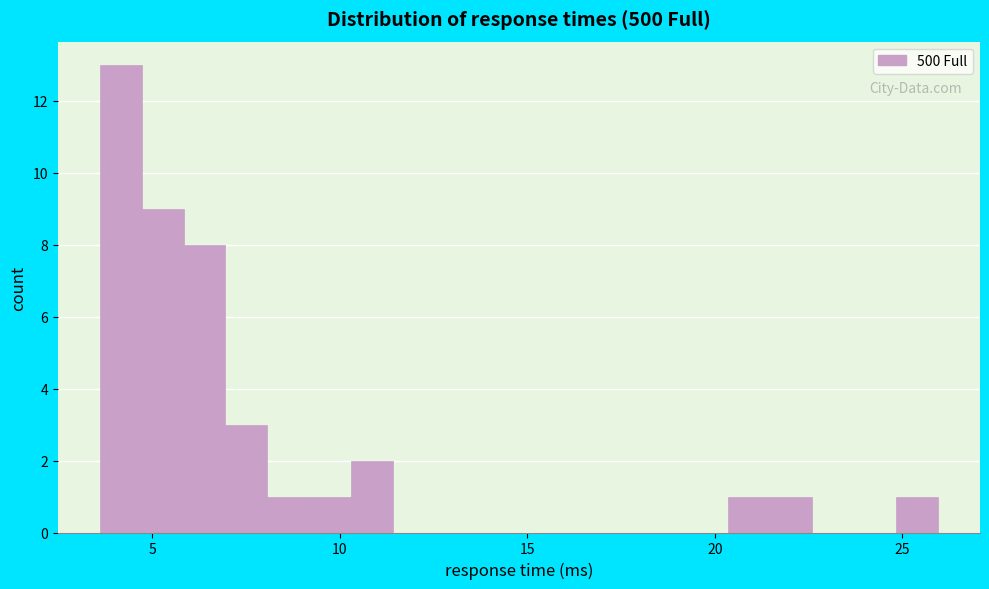

Around what value on the x-axis is the tallest bar? Give the approximate position of its centre, as read against the axis.

4.0